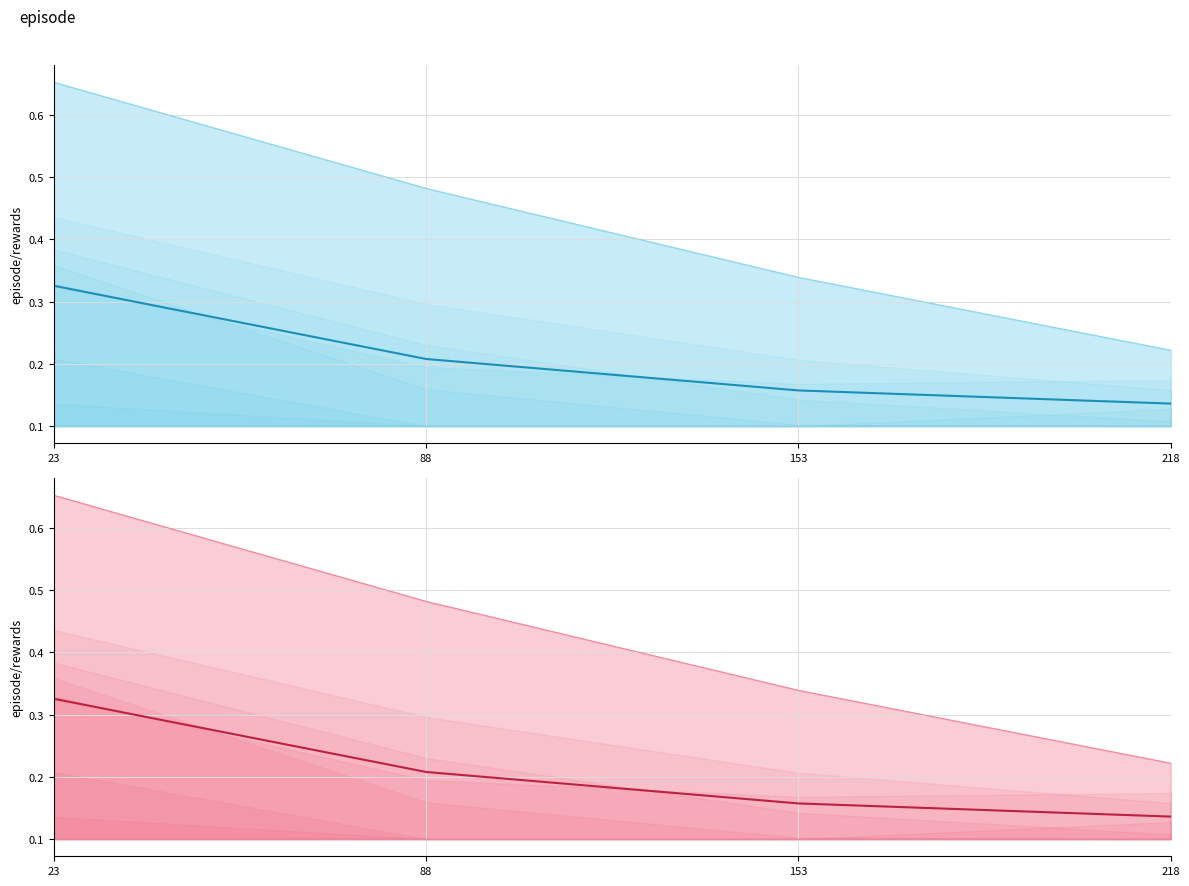

What is the total value across all series at 88?

0.8